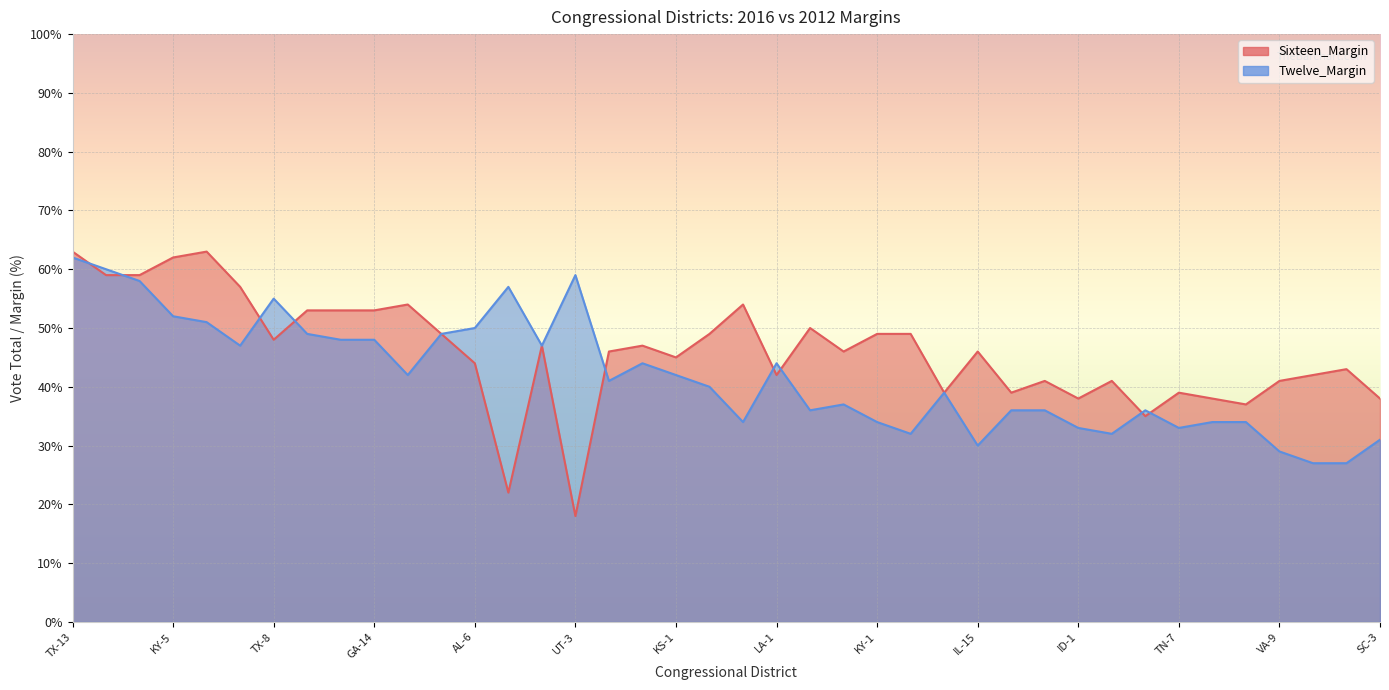

What is the spread (max minus min) of values at TX-1?

3